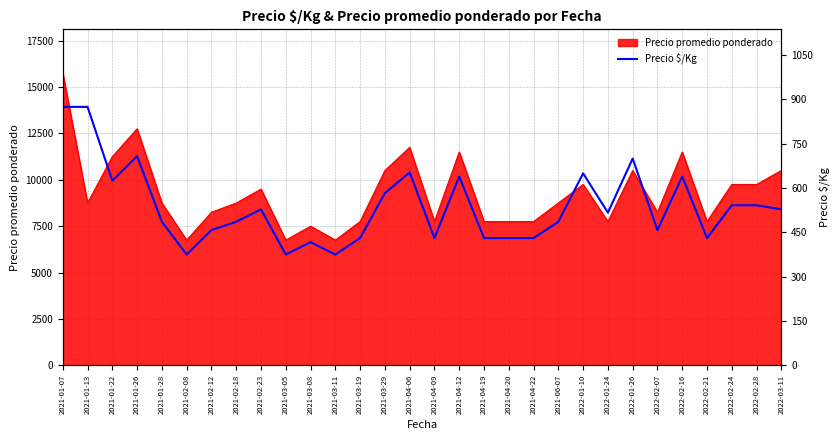

What is the sum of all values?

16106